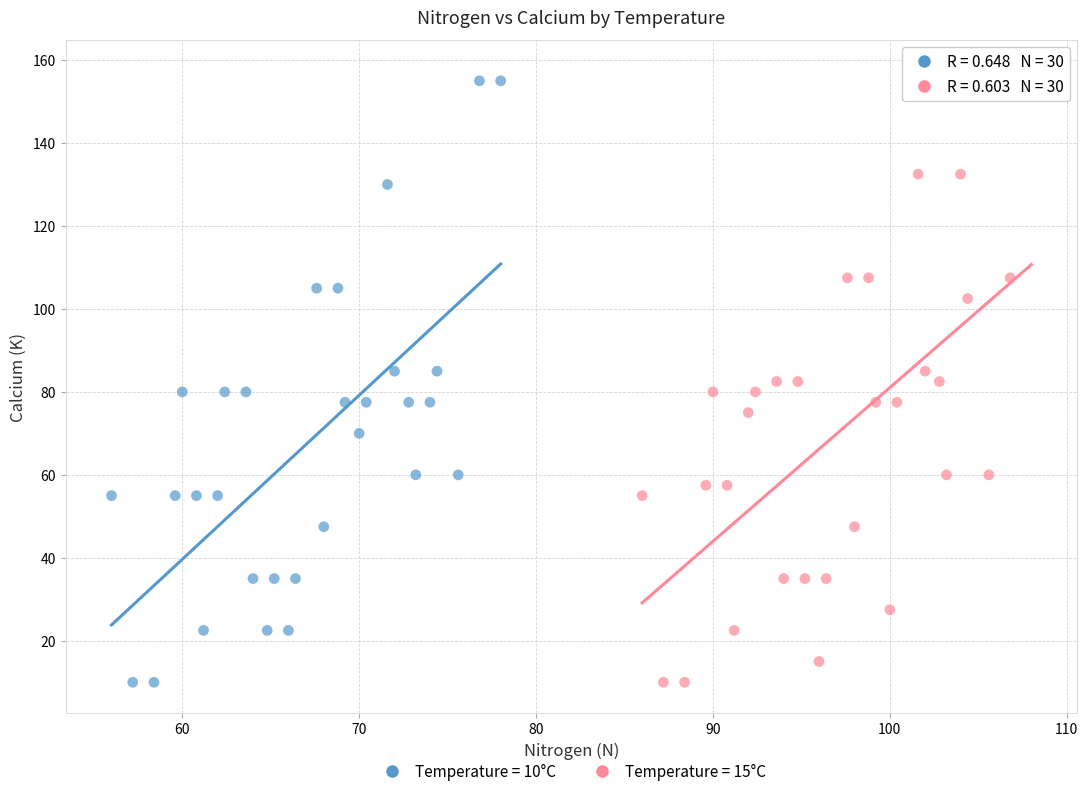

Which series reaches the maximum Y coordinate?

Temperature = 15°C